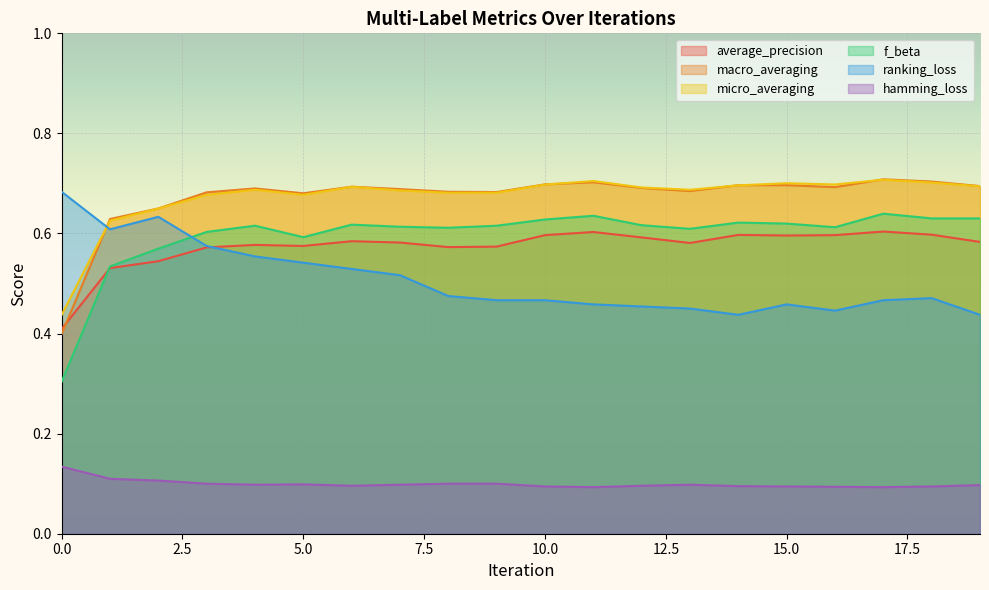

True or false: average_precision has more than 0 points higher than both neighbors.

True